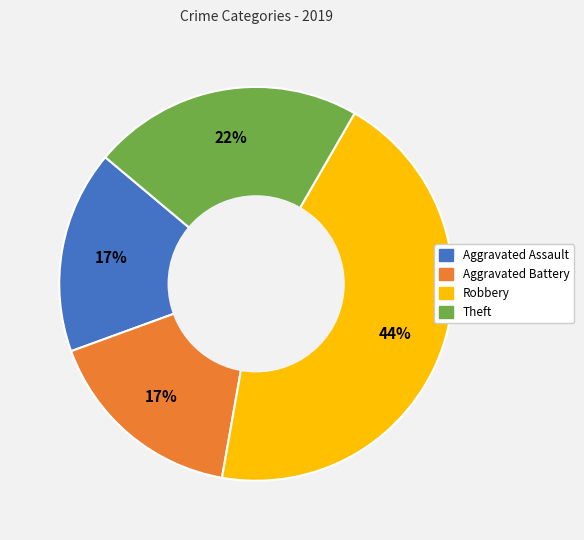

Which slice is the largest?

Robbery